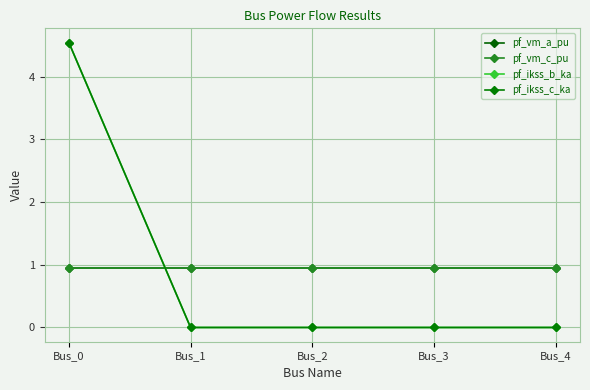

True or false: pf_ikss_c_ka and pf_vm_c_pu intersect in this chart.

True